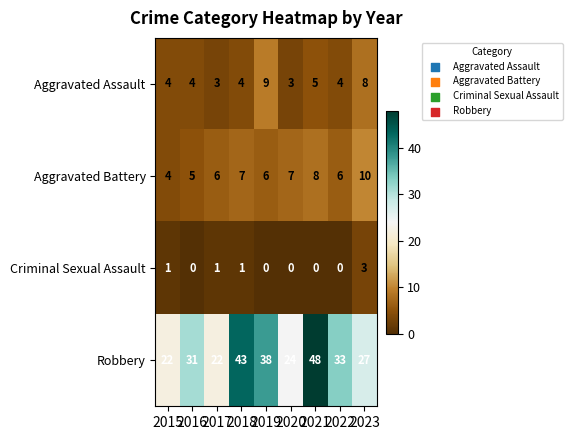

Which series has the largest range (max minus min)?

Robbery